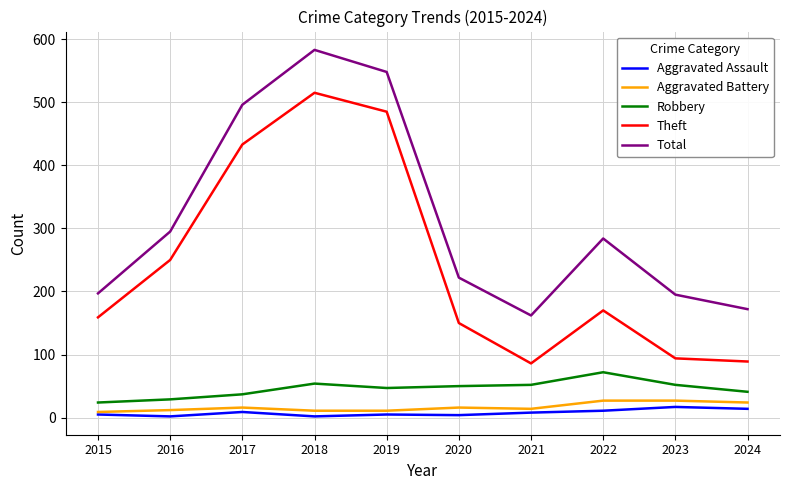

What is the difference between the Total values at 2017 and 2019?

52